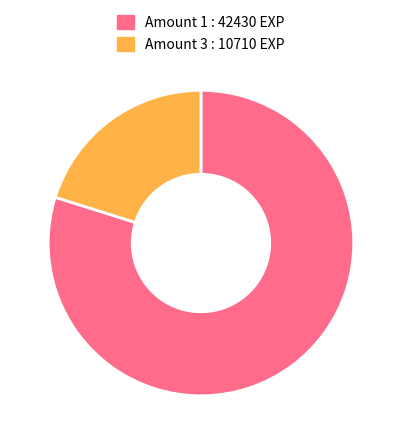

How many segments does this pie chart have?

2